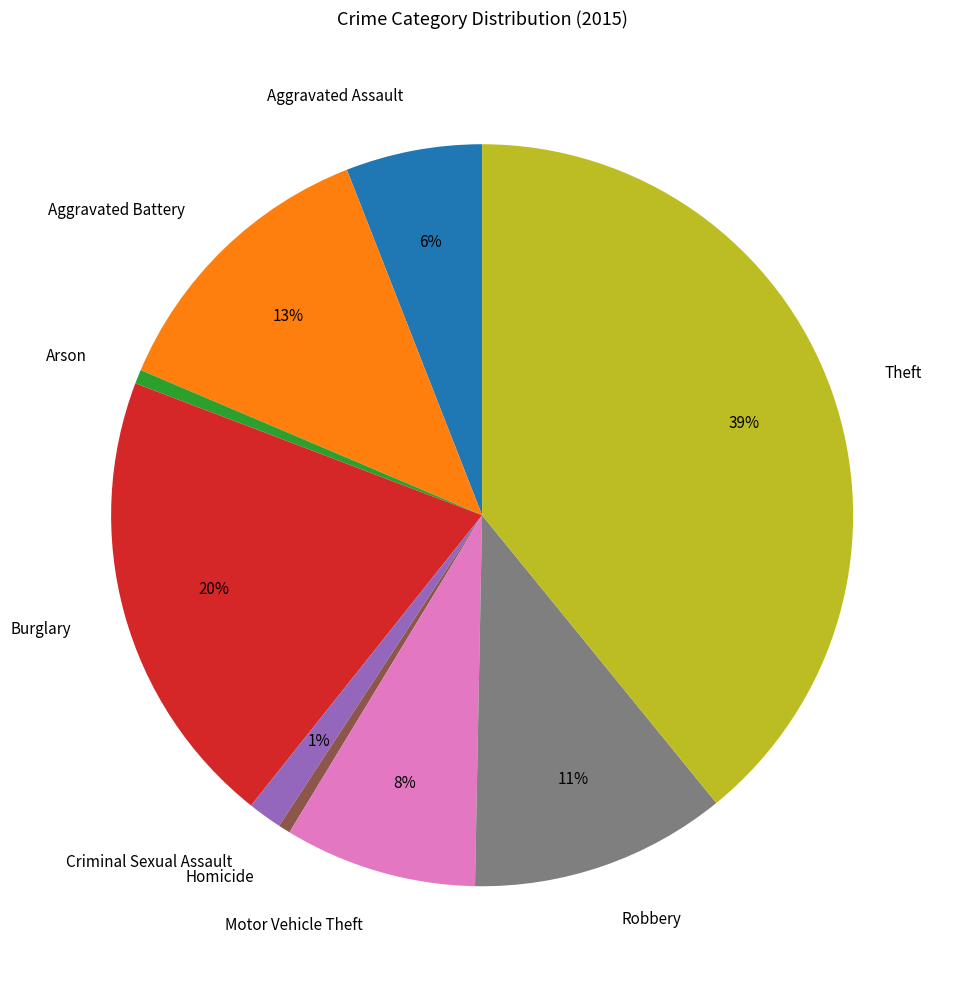

Between Robbery and Criminal Sexual Assault, which is larger?

Robbery